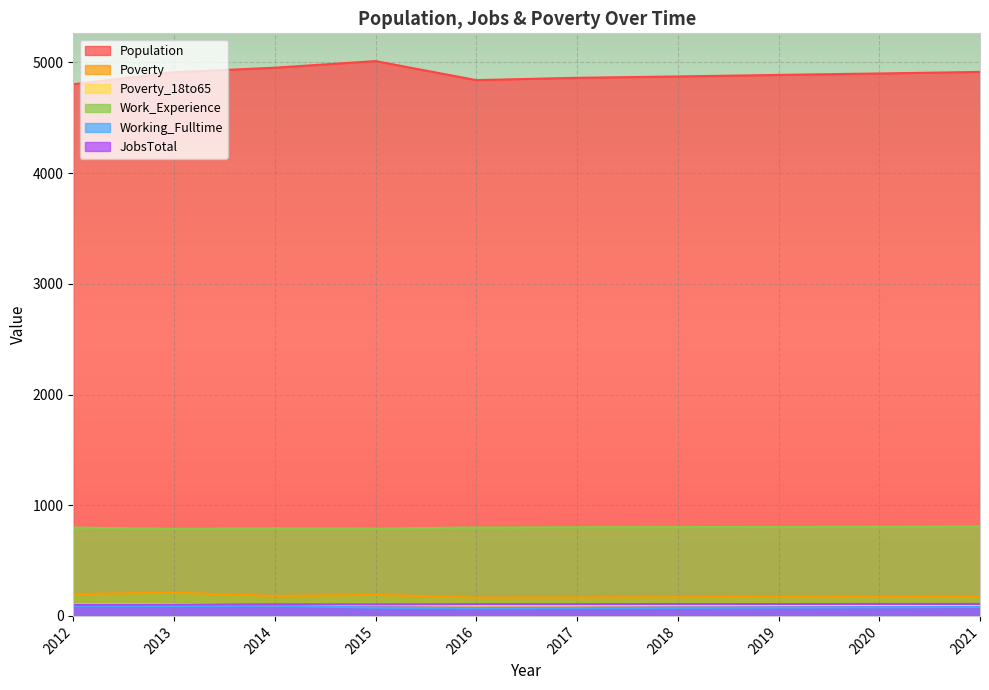

Reading left to right, what are all the values shown in this chart?

Population: 4803	4911	4952	5012	4840	4861	4873	4887	4900	4914
Poverty: 197	210	180	190	166	167	169	172	174	176
Poverty_18to65: 102	108	95	98	93	94	96	97	99	100
Work_Experience: 798	787	792	789	799	801	802	804	806	808
Working_Fulltime: 92	89	92	74	69	71	73	75	77	80
JobsTotal: 99	102	105	104	106	106	107	107	108	108